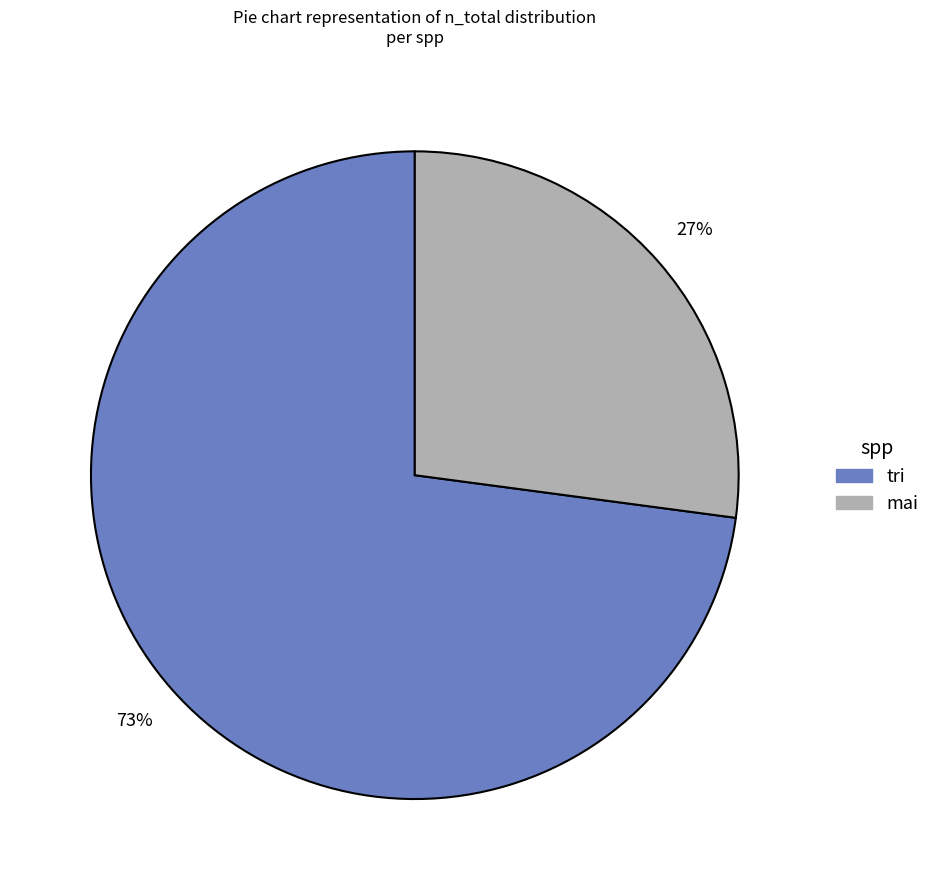

To the nearest percent, what is the average slice percentage?

50%